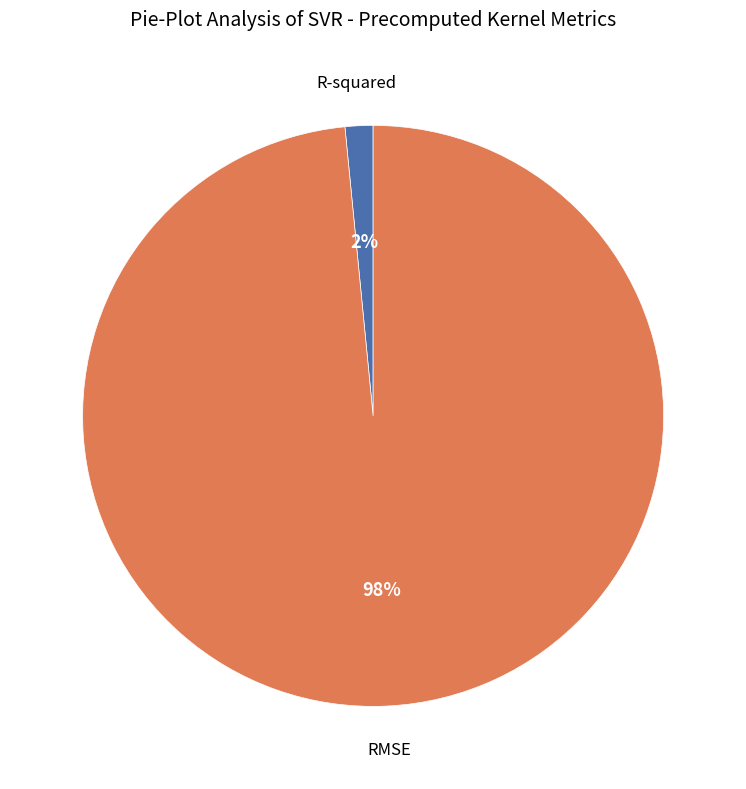

Is there a majority slice in this chart?

Yes